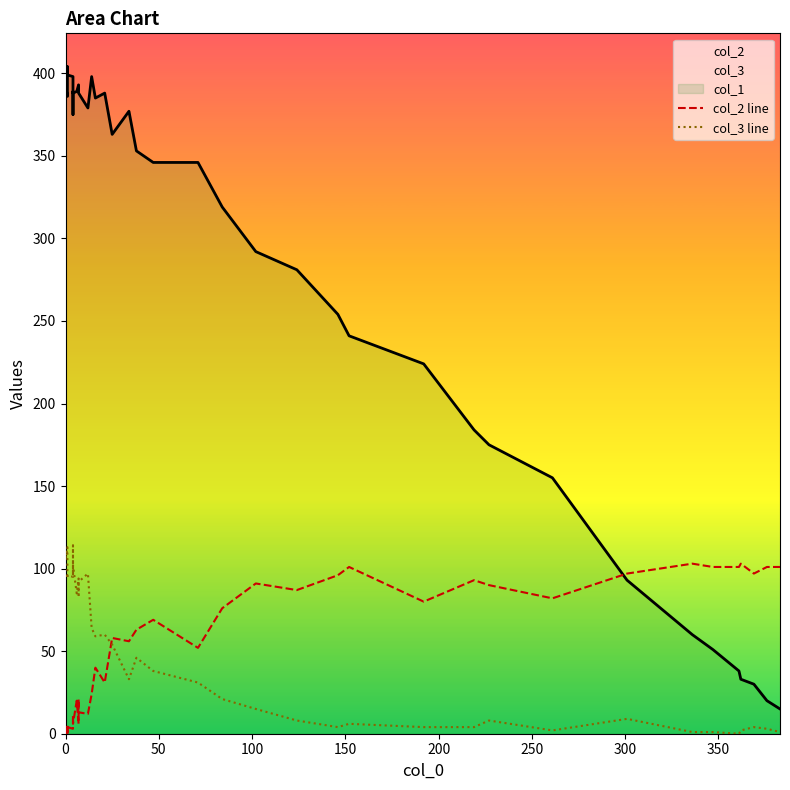

Is the value of col_2 line at 27 greater than the value of col_3 line at 36?

Yes